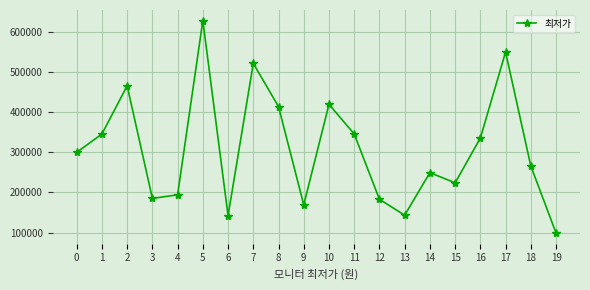

What is the minimum value shown in the chart?

99000